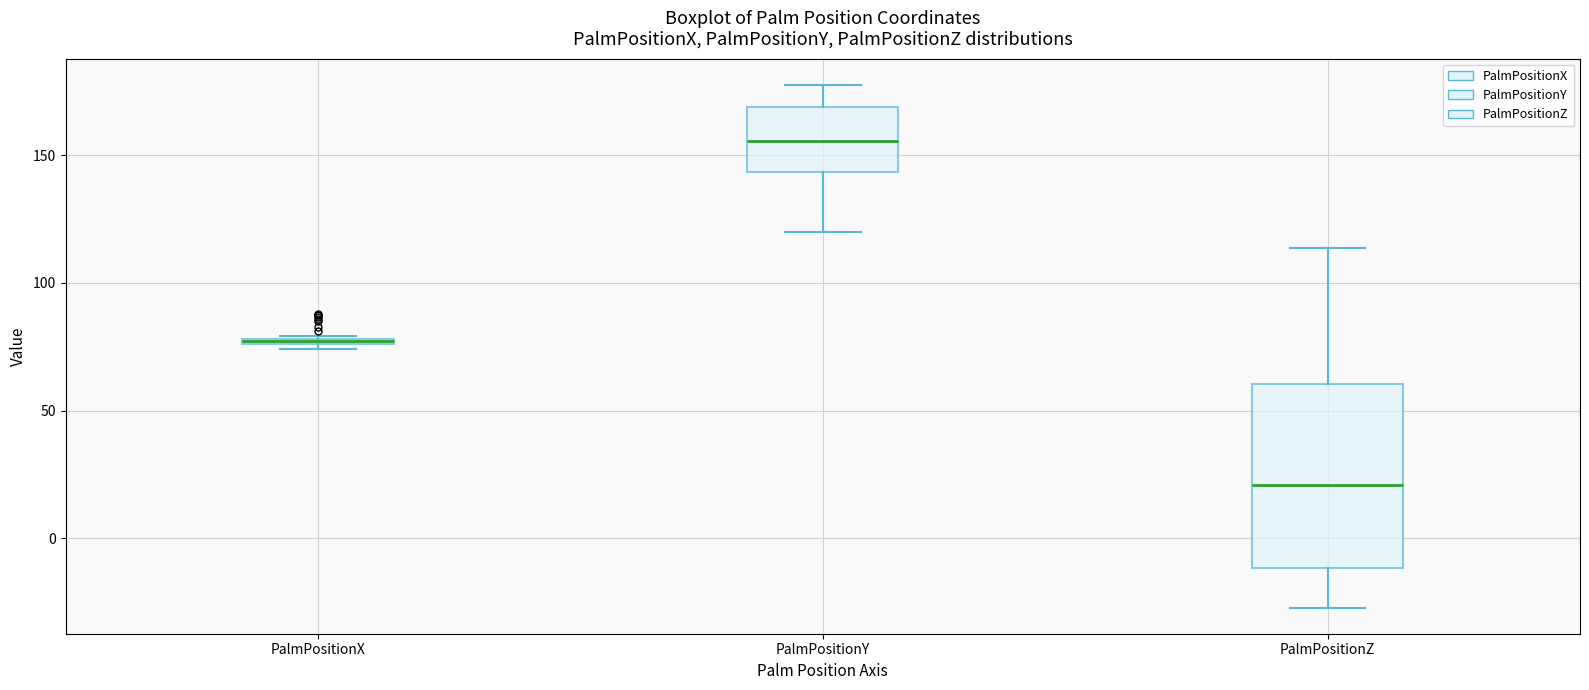

Where does the median line of the box for PalmPositionZ sit on the y-axis? The values are not printed on the chart, so give them approximately, as read against the axis.

20